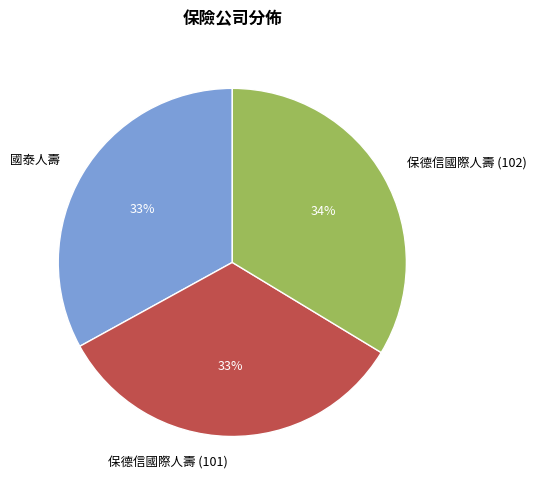

Is 保德信國際人壽 (101) the majority of the pie?

No